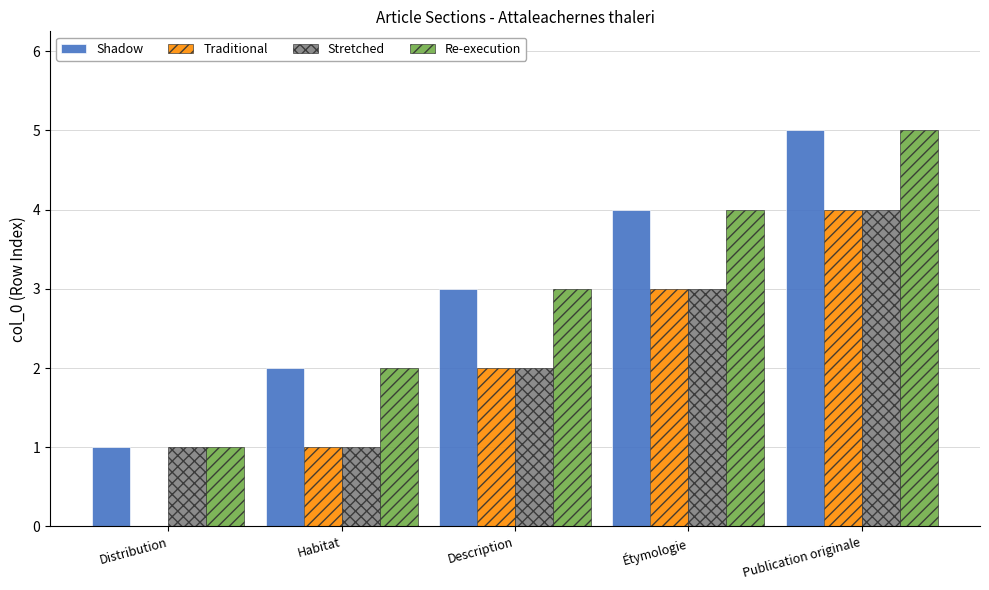

Is the value of Stretched at Distribution greater than the value of Shadow at Étymologie?

No